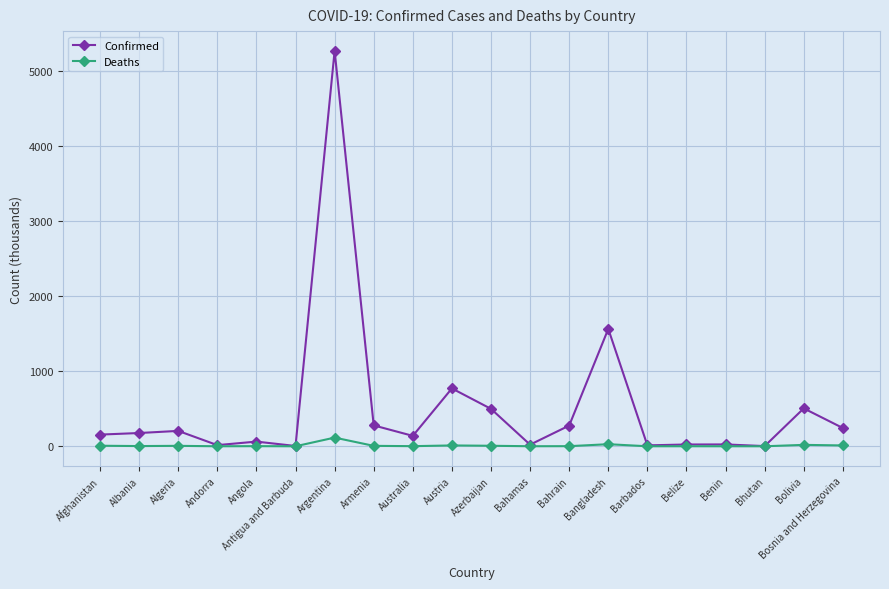

Is this an area chart (filled region under the line)?

No